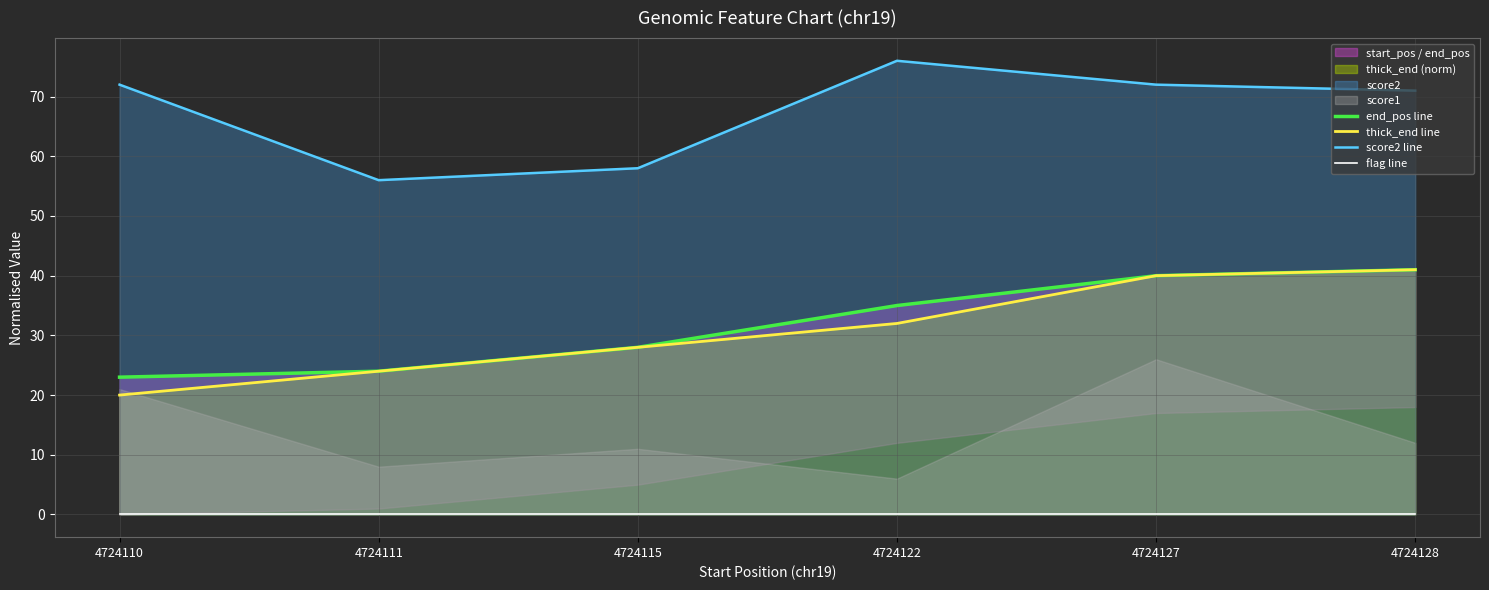

True or false: end_pos line has a value of 59 at 4724128.

False